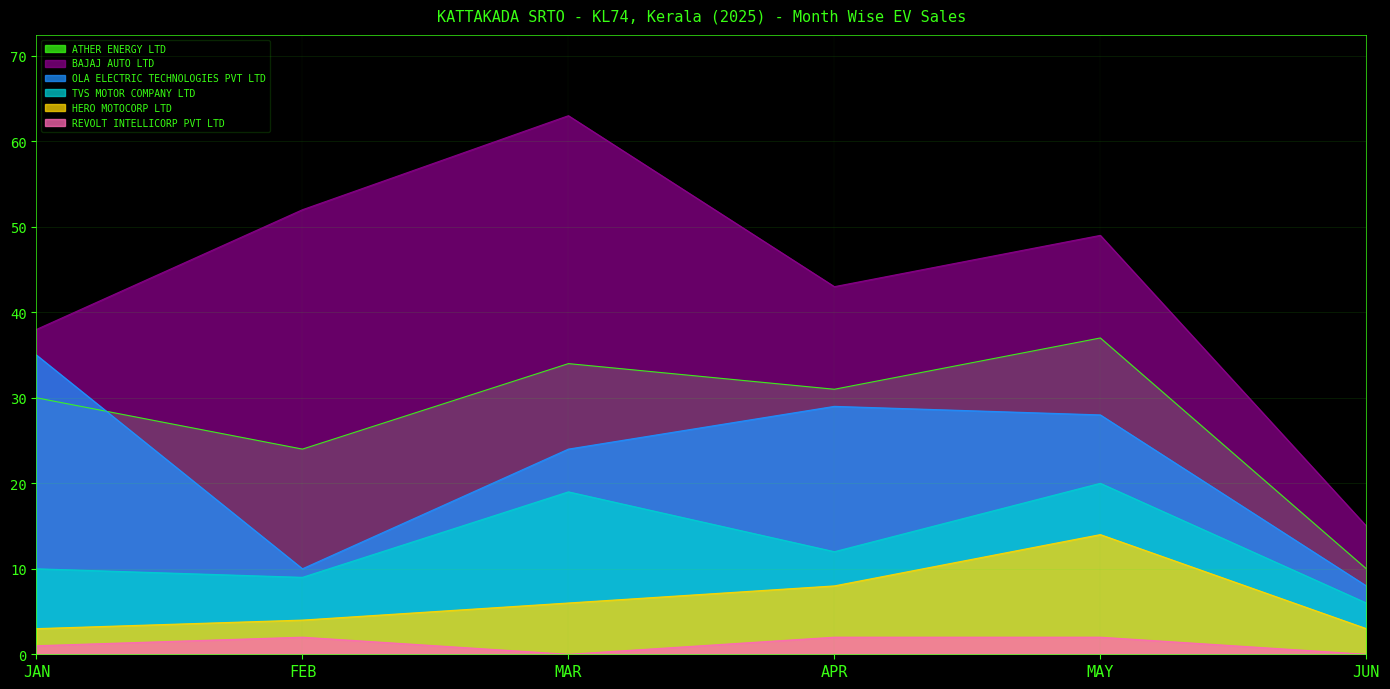

Reading left to right, transcribe all the data shown in this chart.

ATHER ENERGY LTD: JAN=30	FEB=24	MAR=34	APR=31	MAY=37	JUN=10
BAJAJ AUTO LTD: JAN=38	FEB=52	MAR=63	APR=43	MAY=49	JUN=15
OLA ELECTRIC TECHNOLOGIES PVT LTD: JAN=35	FEB=10	MAR=24	APR=29	MAY=28	JUN=8
TVS MOTOR COMPANY LTD: JAN=10	FEB=9	MAR=19	APR=12	MAY=20	JUN=6
HERO MOTOCORP LTD: JAN=3	FEB=4	MAR=6	APR=8	MAY=14	JUN=3
REVOLT INTELLICORP PVT LTD: JAN=1	FEB=2	MAR=0	APR=2	MAY=2	JUN=0